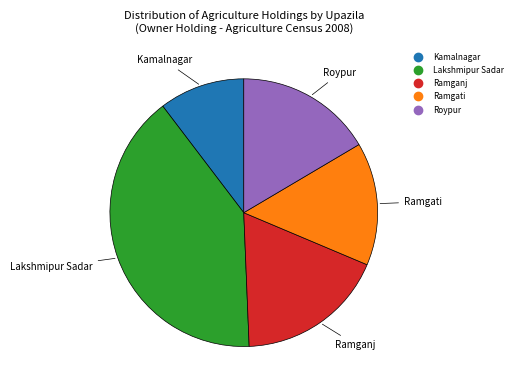

Which has a higher value, Ramganj or Lakshmipur Sadar?

Lakshmipur Sadar